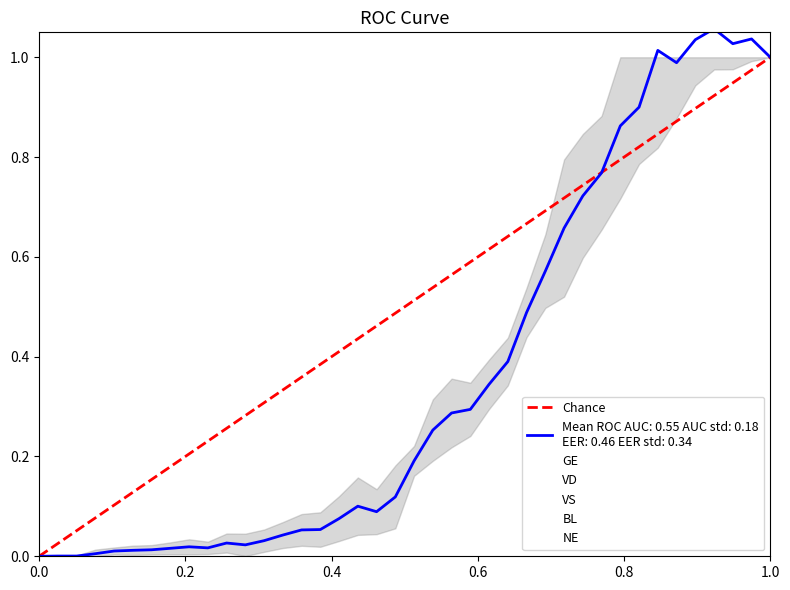

How many intersections are there between NE and GE?

5